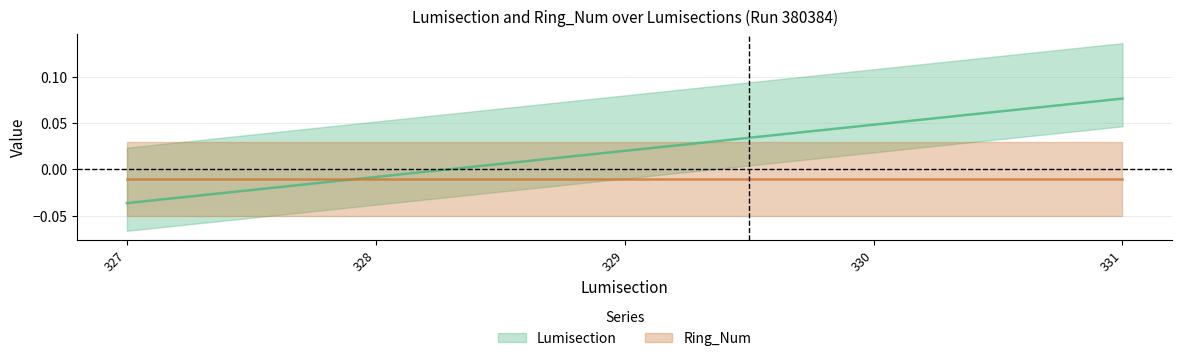

How many categories are shown in the chart?

5